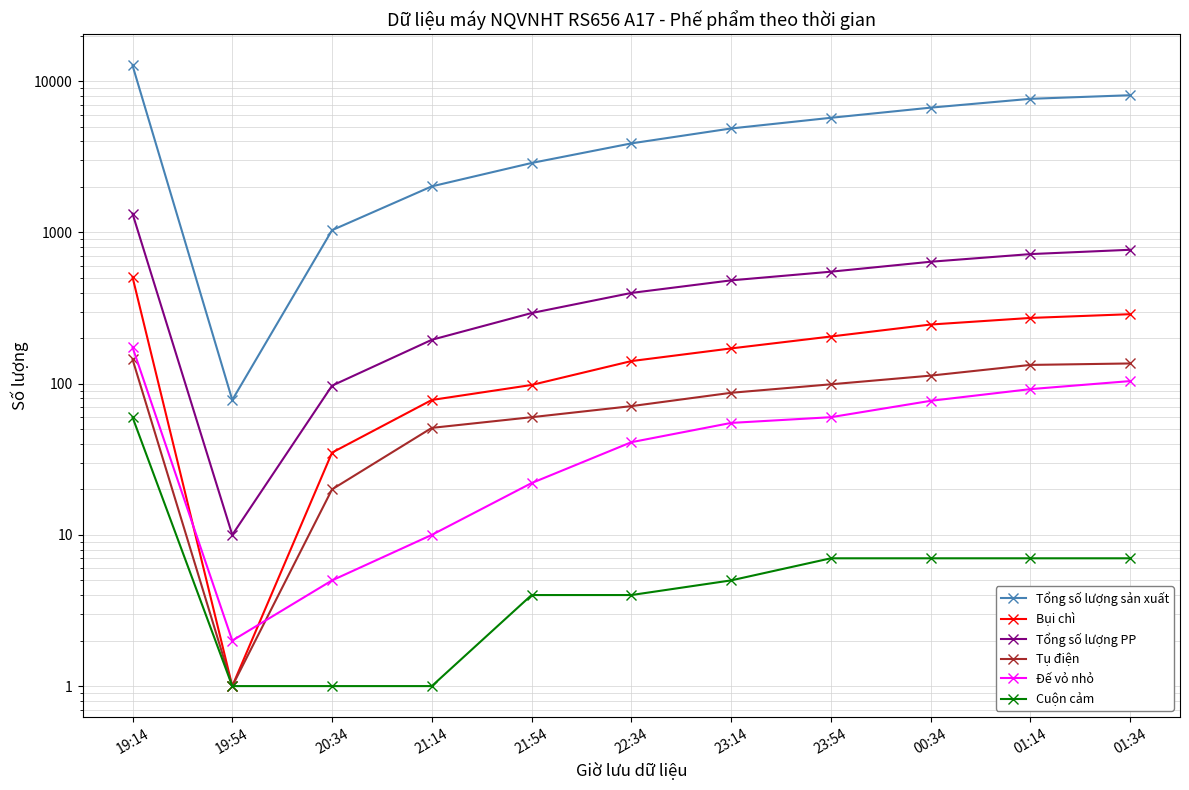

Reading left to right, transcribe all the data shown in this chart.

Tổng số lượng sản xuất: 19:14=12729	19:54=78	20:34=1035	21:14=2017	21:54=2879	22:34=3880	23:14=4870	23:54=5729	00:34=6687	01:14=7649	01:34=8079
Bụi chì: 19:14=507	19:54=1	20:34=35	21:14=78	21:54=98	22:34=141	23:14=171	23:54=205	00:34=246	01:14=272	01:34=288
Tổng số lượng PP: 19:14=1332	19:54=10	20:34=97	21:14=195	21:54=293	22:34=398	23:14=482	23:54=550	00:34=640	01:14=719	01:34=768
Tụ điện: 19:14=145	19:54=1	20:34=20	21:14=51	21:54=60	22:34=71	23:14=87	23:54=99	00:34=113	01:14=133	01:34=136
Đế vỏ nhỏ: 19:14=174	19:54=2	20:34=5	21:14=10	21:54=22	22:34=41	23:14=55	23:54=60	00:34=77	01:14=92	01:34=104
Cuộn cảm: 19:14=60	19:54=1	20:34=1	21:14=1	21:54=4	22:34=4	23:14=5	23:54=7	00:34=7	01:14=7	01:34=7